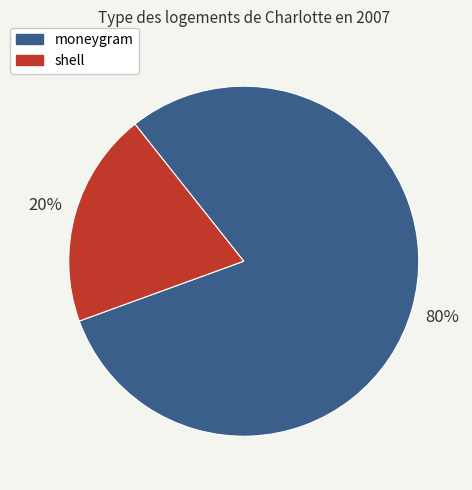

Which slice represents more than half of the pie?

moneygram